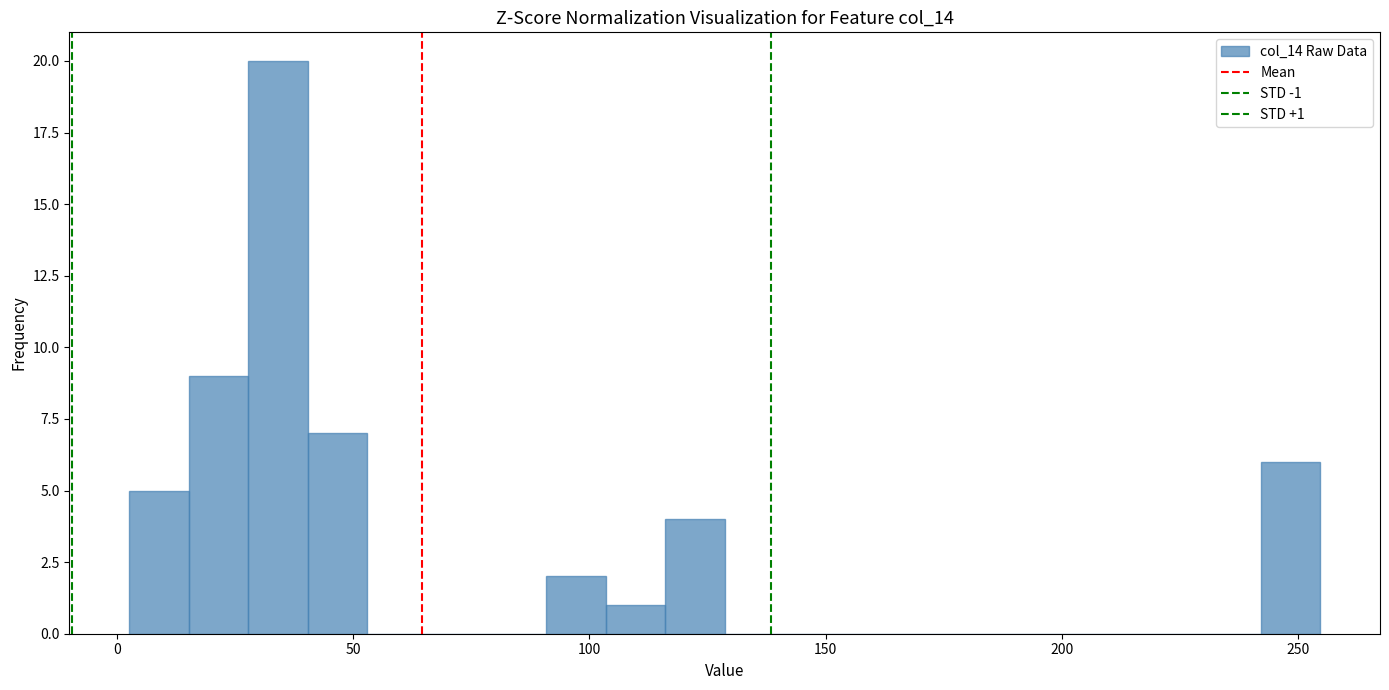

Read against the x-axis, roughly where is the centre of the tallest bar?

35